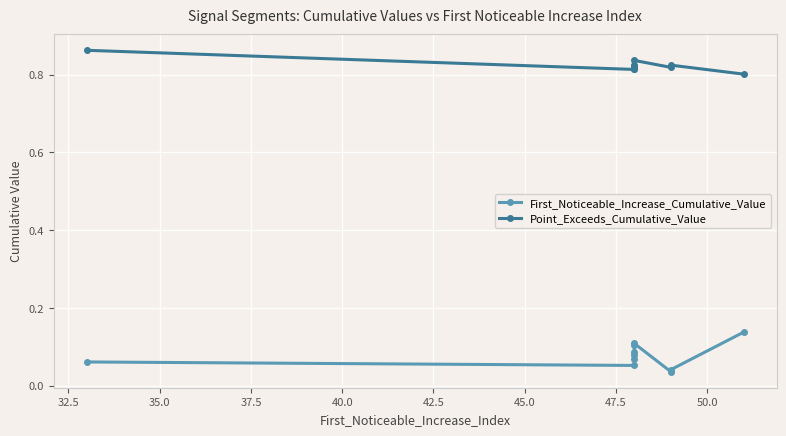

True or false: Point_Exceeds_Cumulative_Value and First_Noticeable_Increase_Cumulative_Value intersect in this chart.

False